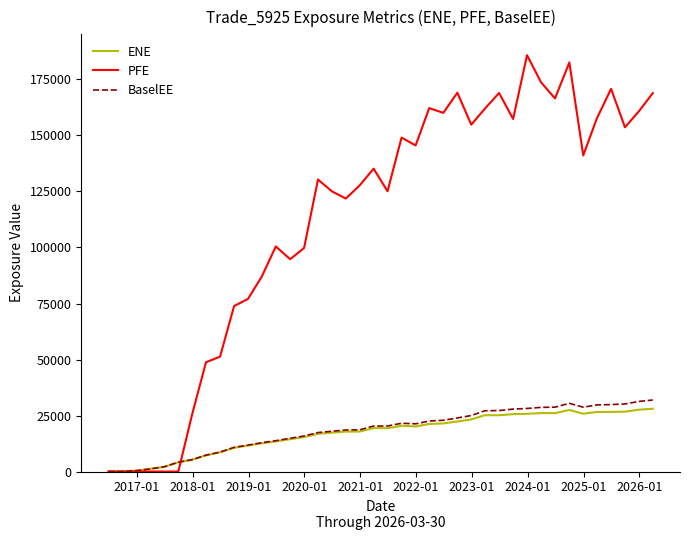

Which series has the largest range (max minus min)?

PFE